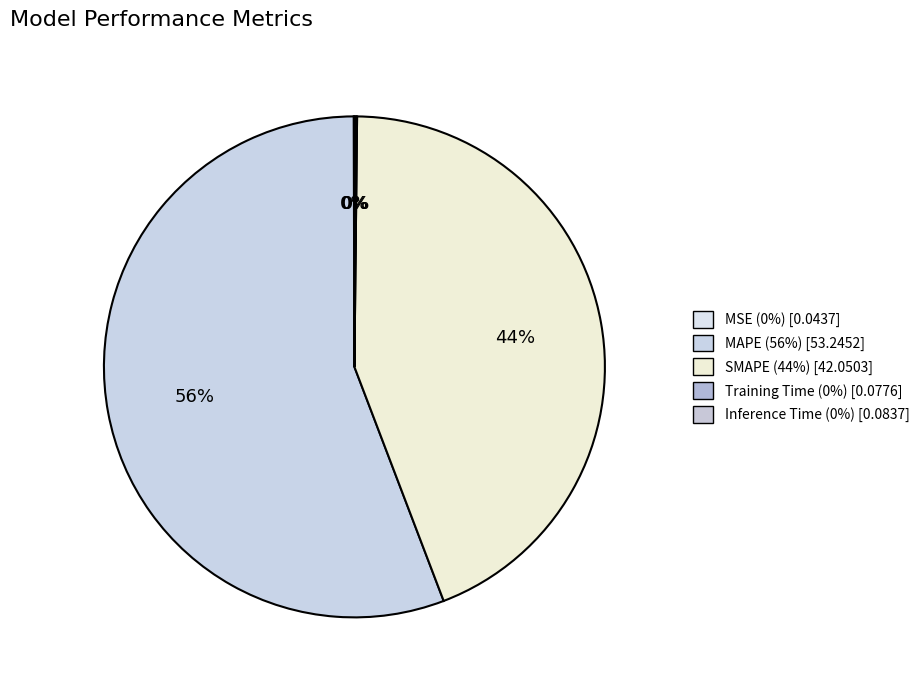

What is the smallest slice in the pie chart?

MSE